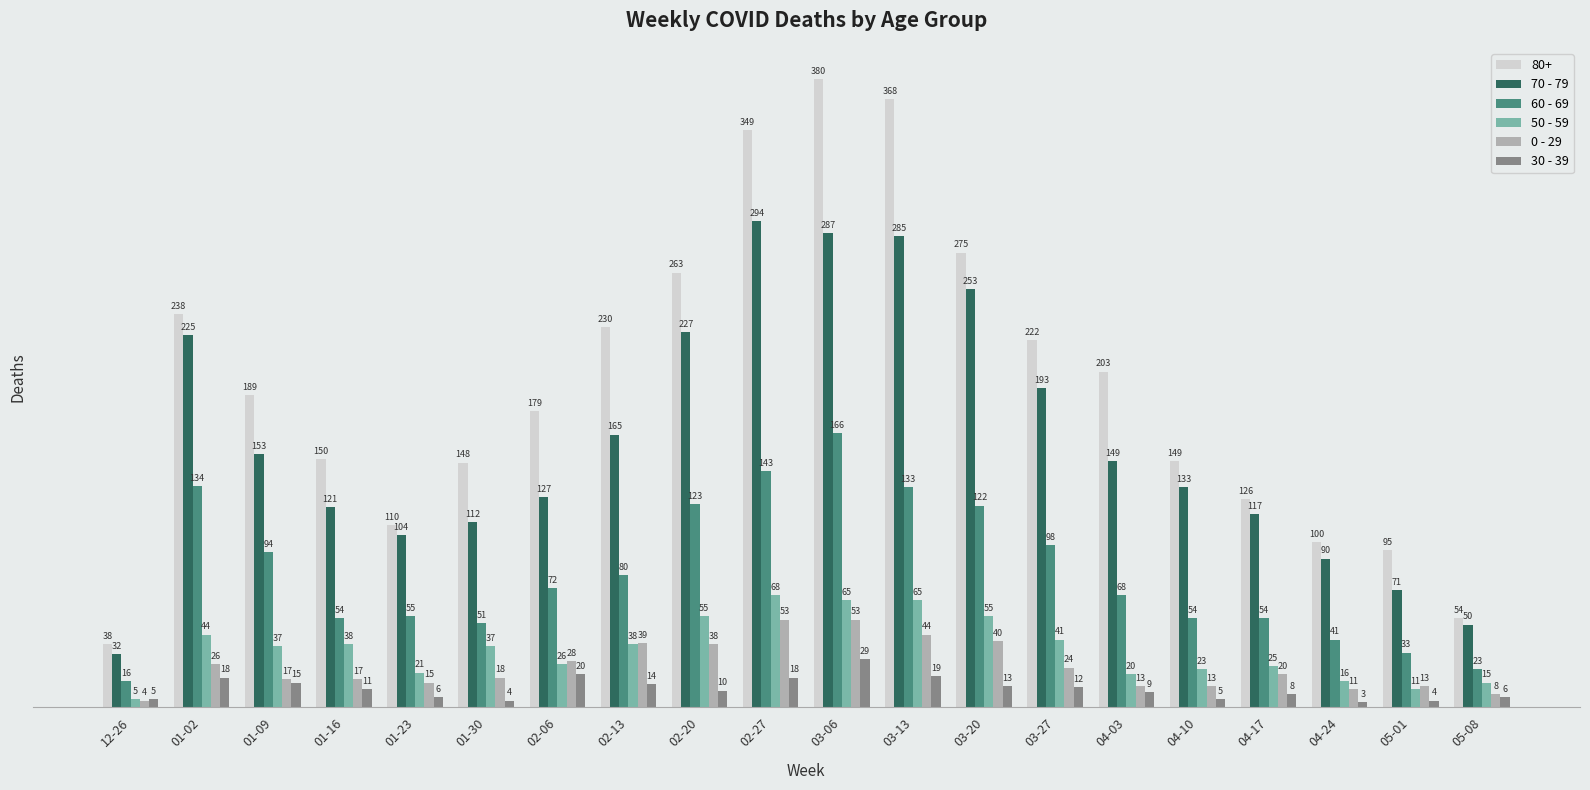

Reading left to right, transcribe all the data shown in this chart.

80+: 38	238	189	150	110	148	179	230	263	349	380	368	275	222	203	149	126	100	95	54
70 - 79: 32	225	153	121	104	112	127	165	227	294	287	285	253	193	149	133	117	90	71	50
60 - 69: 16	134	94	54	55	51	72	80	123	143	166	133	122	98	68	54	54	41	33	23
50 - 59: 5	44	37	38	21	37	26	38	55	68	65	65	55	41	20	23	25	16	11	15
0 - 29: 4	26	17	17	15	18	28	39	38	53	53	44	40	24	13	13	20	11	13	8
30 - 39: 5	18	15	11	6	4	20	14	10	18	29	19	13	12	9	5	8	3	4	6